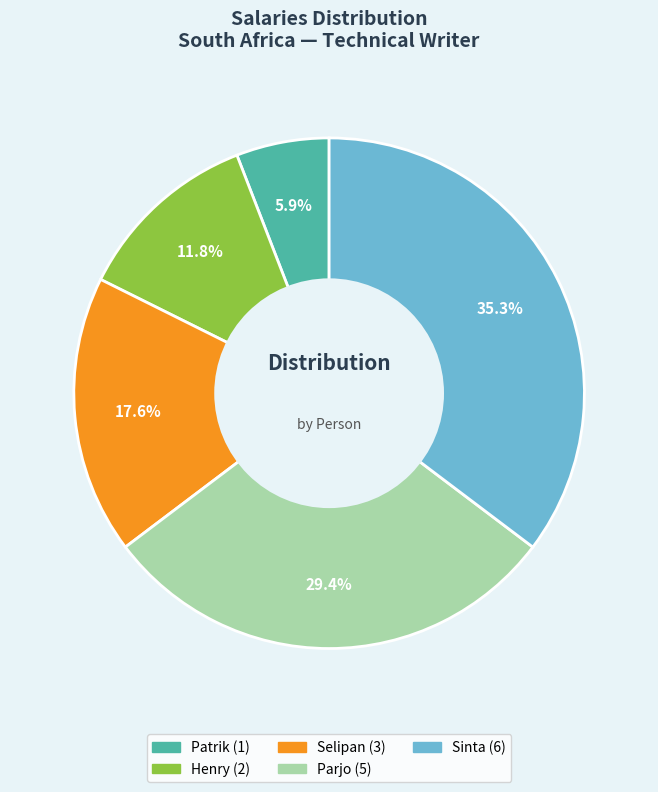

To the nearest percent, what percentage of the pie is Sinta?

35%